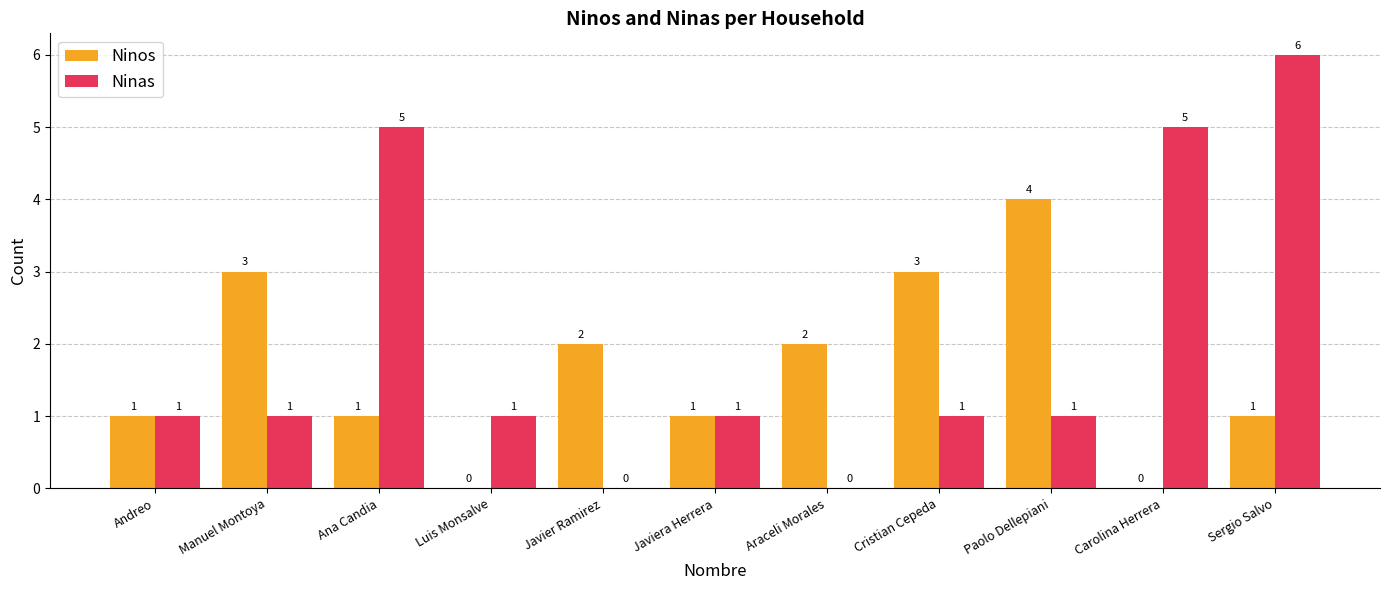

What is the approximate value of Ninas at Ana Candia?

5